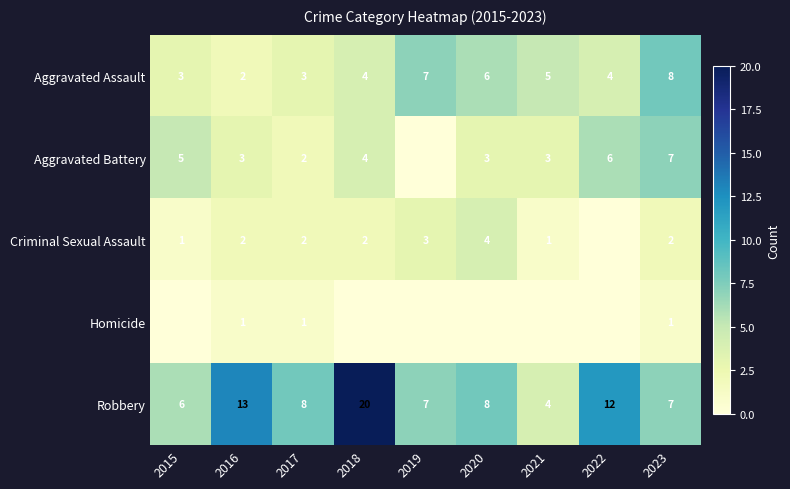

The Homicide series shows 1 at 2015. True or false?

False